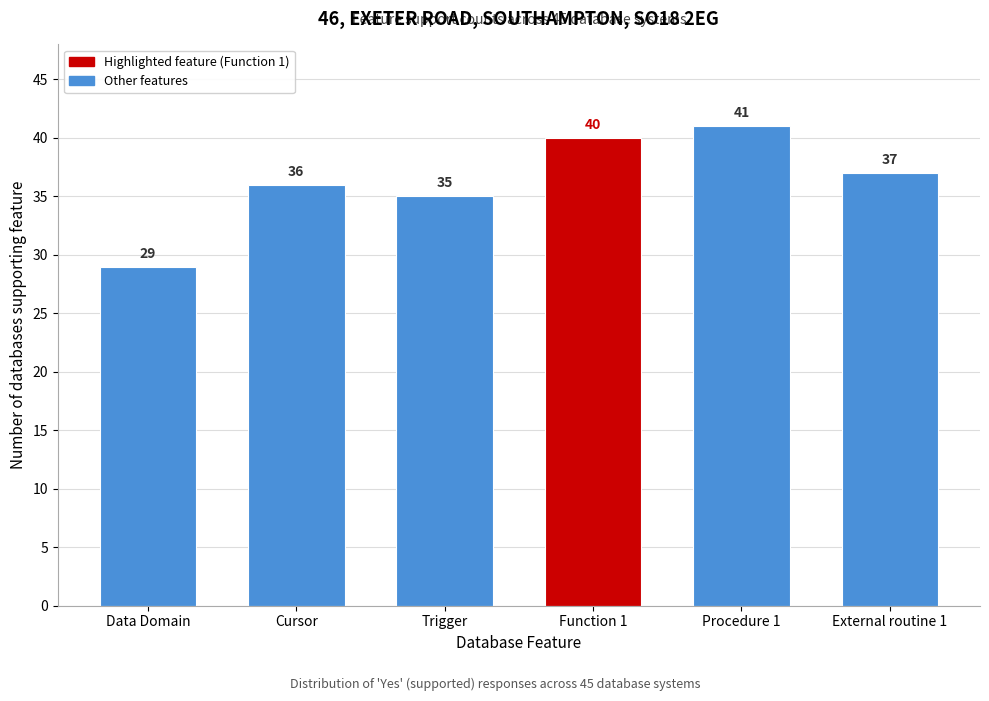

Reading left to right, what are all the values shown in this chart?

29	36	35	40	41	37